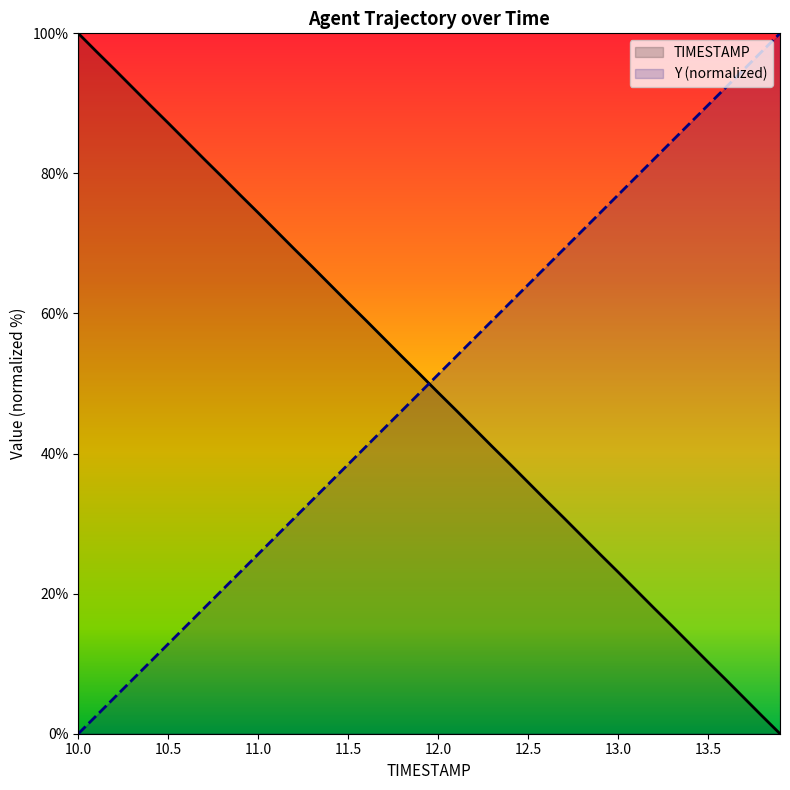

Is it true that TIMESTAMP equals 87.2 at 10.5?

True